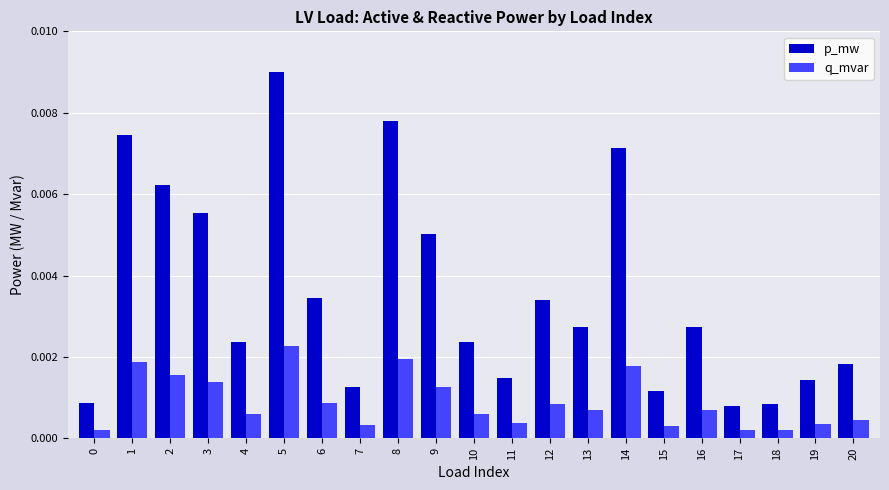

Which category has the highest value across all series?

5